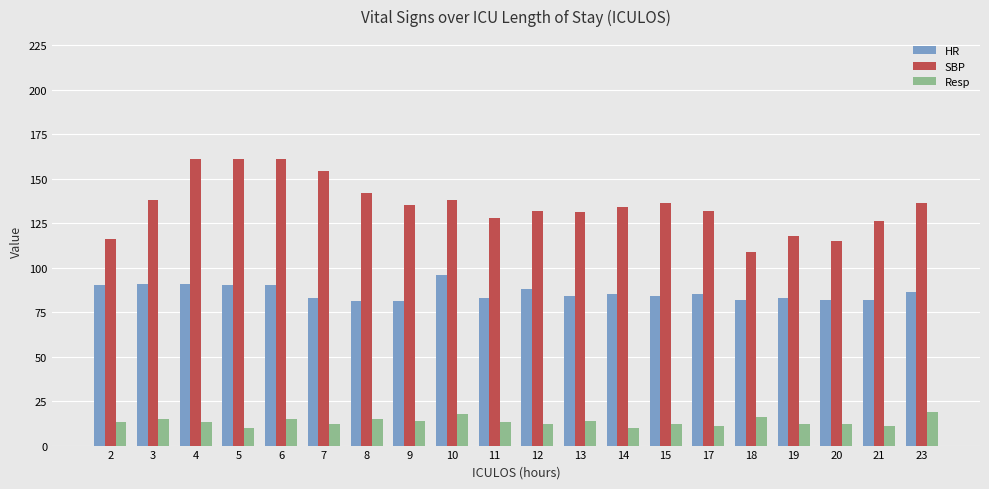

At how many categories does at least one series exceed 23?

20